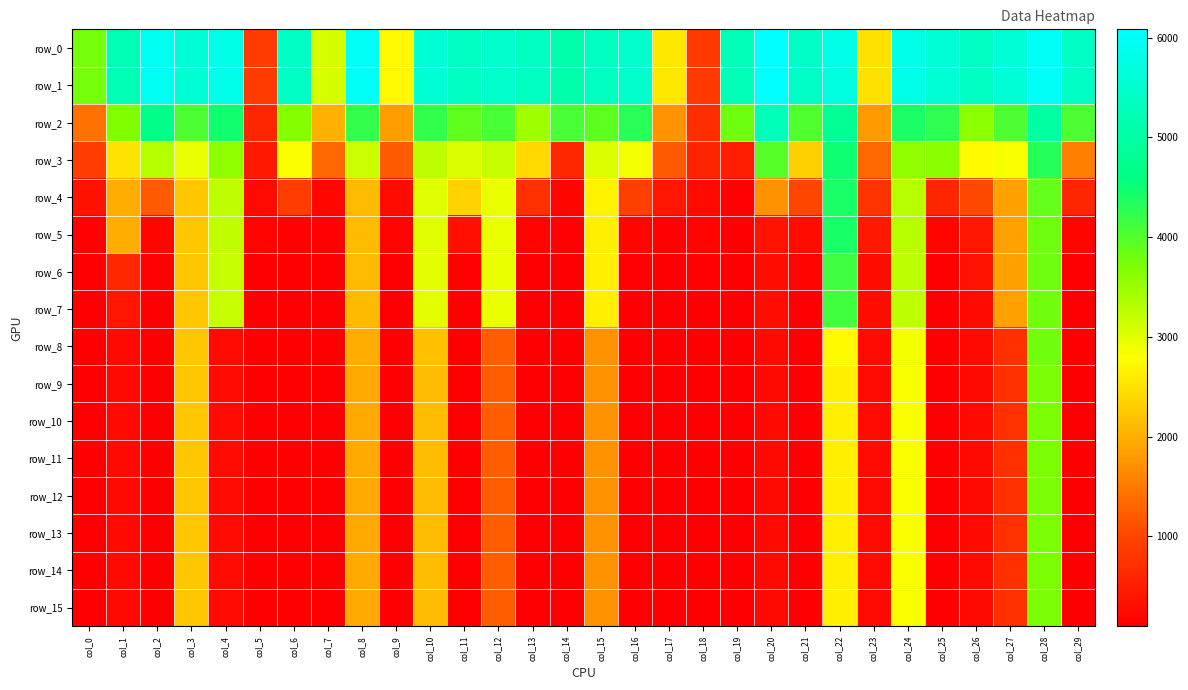

What is the smallest value displayed?

100.4